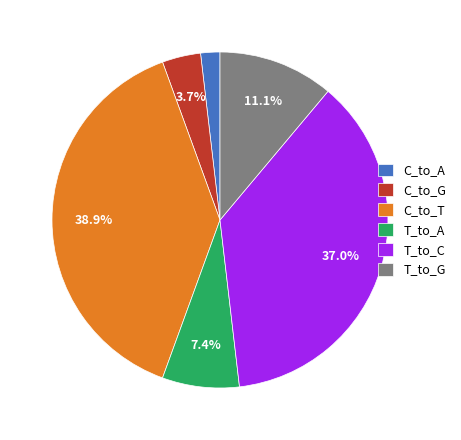

How many slices are in this pie chart?

6